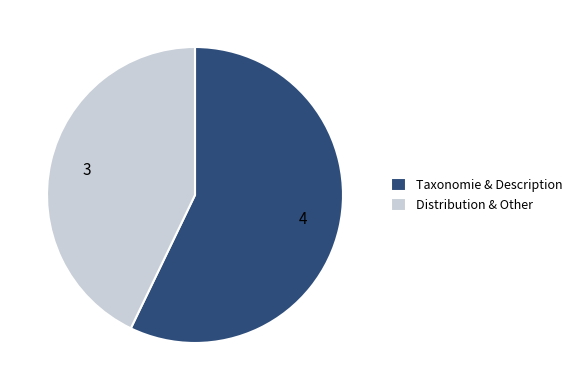

Which category has the biggest portion of the pie?

Taxonomie & Description